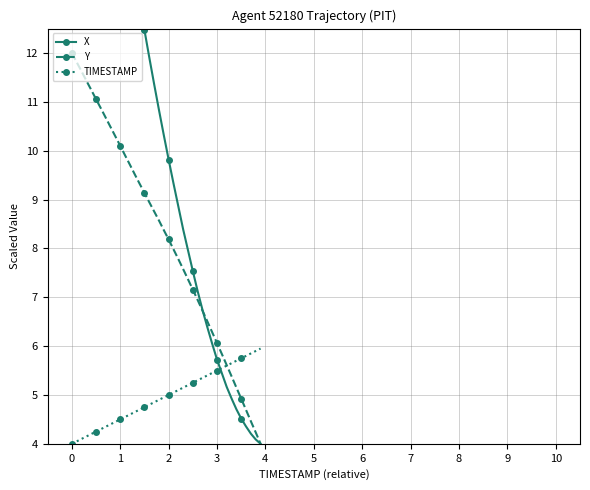

How many lines are shown in the chart?

3